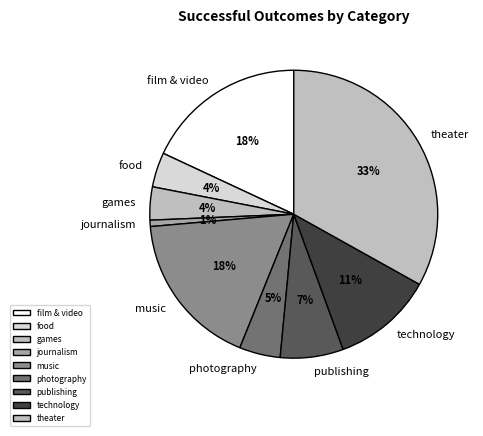

Is the sum of film & video and journalism greater than half?

No